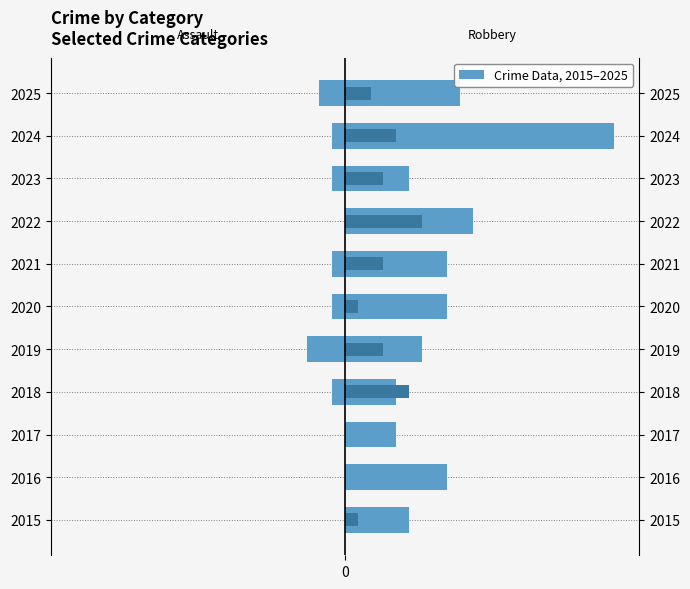

What is the difference between the second highest and minimum values in the Aggravated Assault series?

3